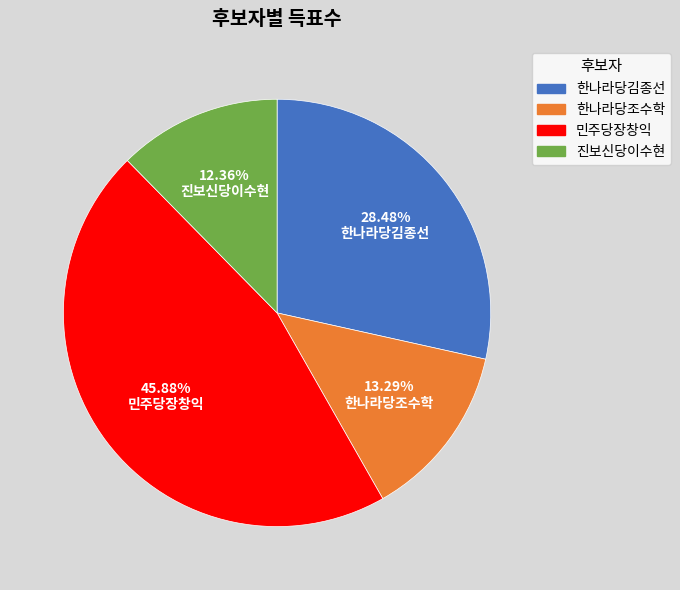

Between 한나라당조수학 and 민주당장창익, which is larger?

민주당장창익